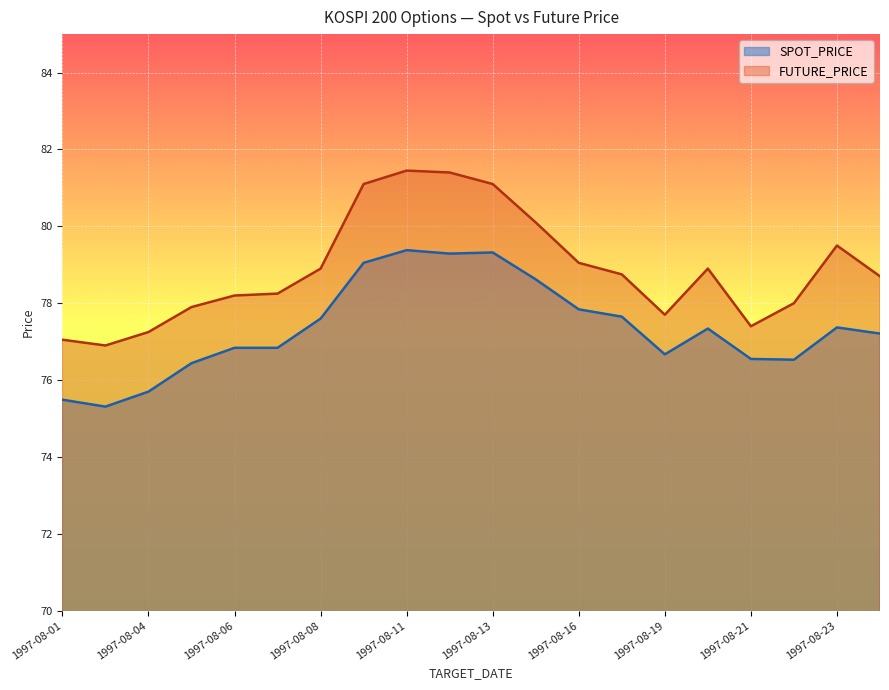

What value does the SPOT_PRICE series have at 1997-08-08?

77.6